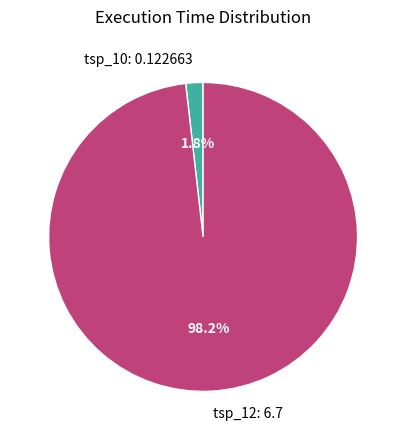

What is the smallest slice in the pie chart?

tsp_10